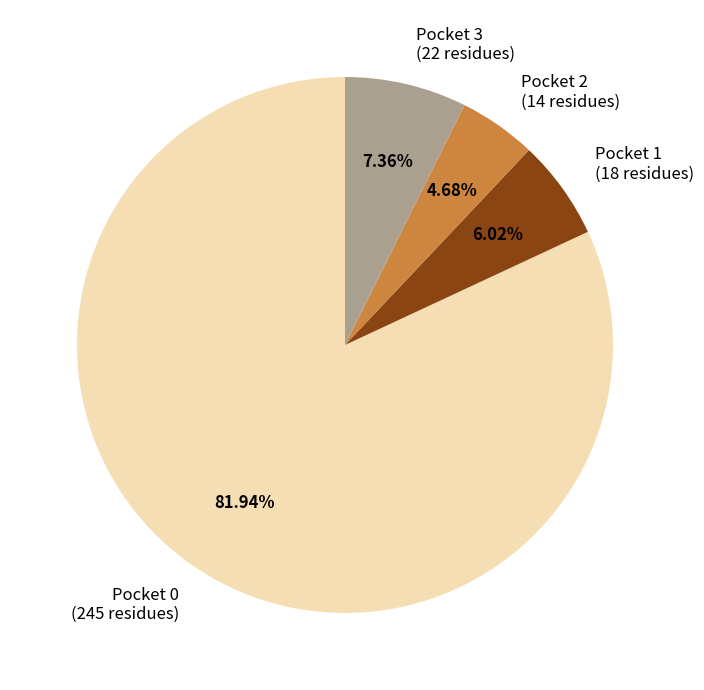

To the nearest percent, what is the difference between the Pocket 2 and Pocket 1 slice percentages?

1%